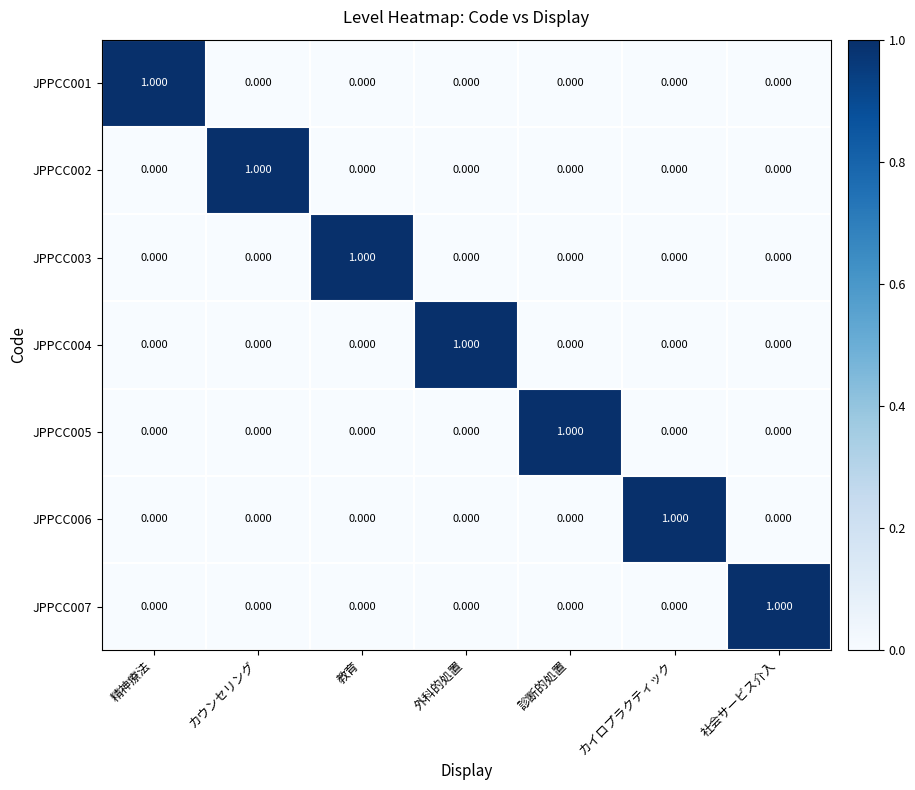

Count the number of categories in the chart.

7